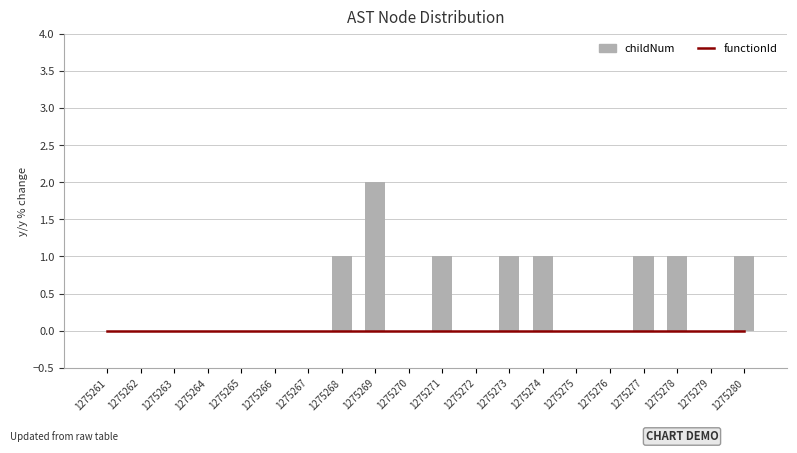

Count the childNum values in the range 0 to 1.

19